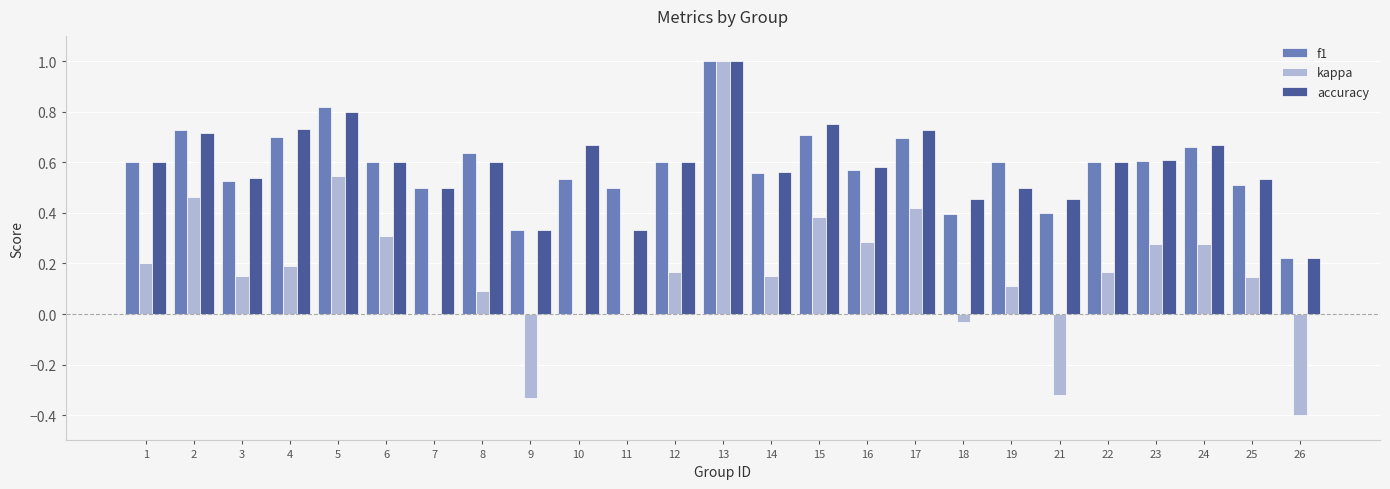

Which series changed the most between 10 and 19?

accuracy